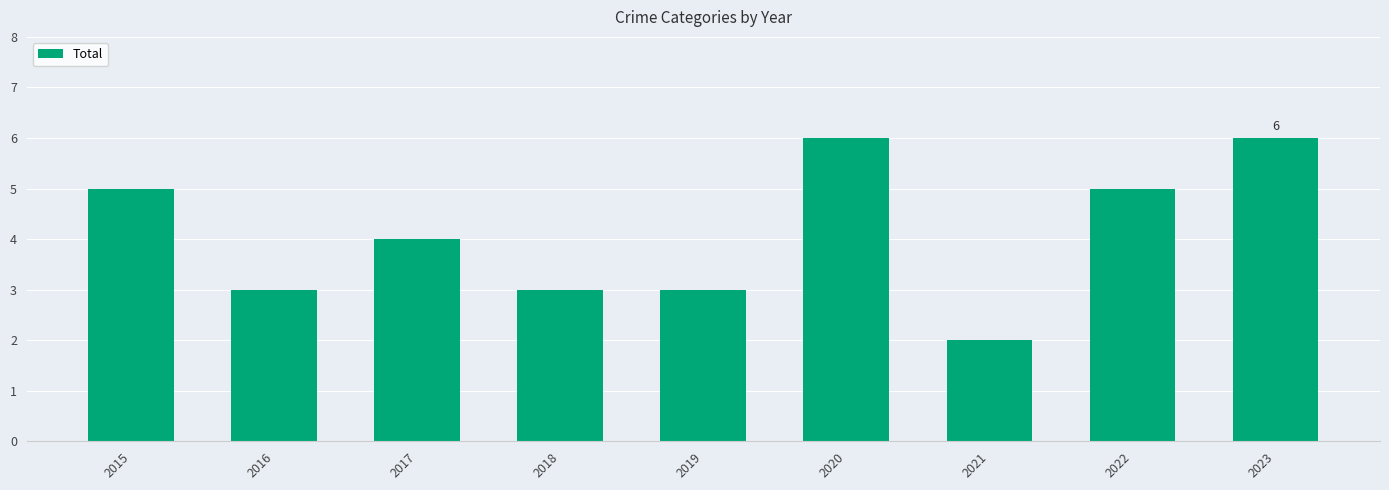

How many categories are shown in the chart?

9